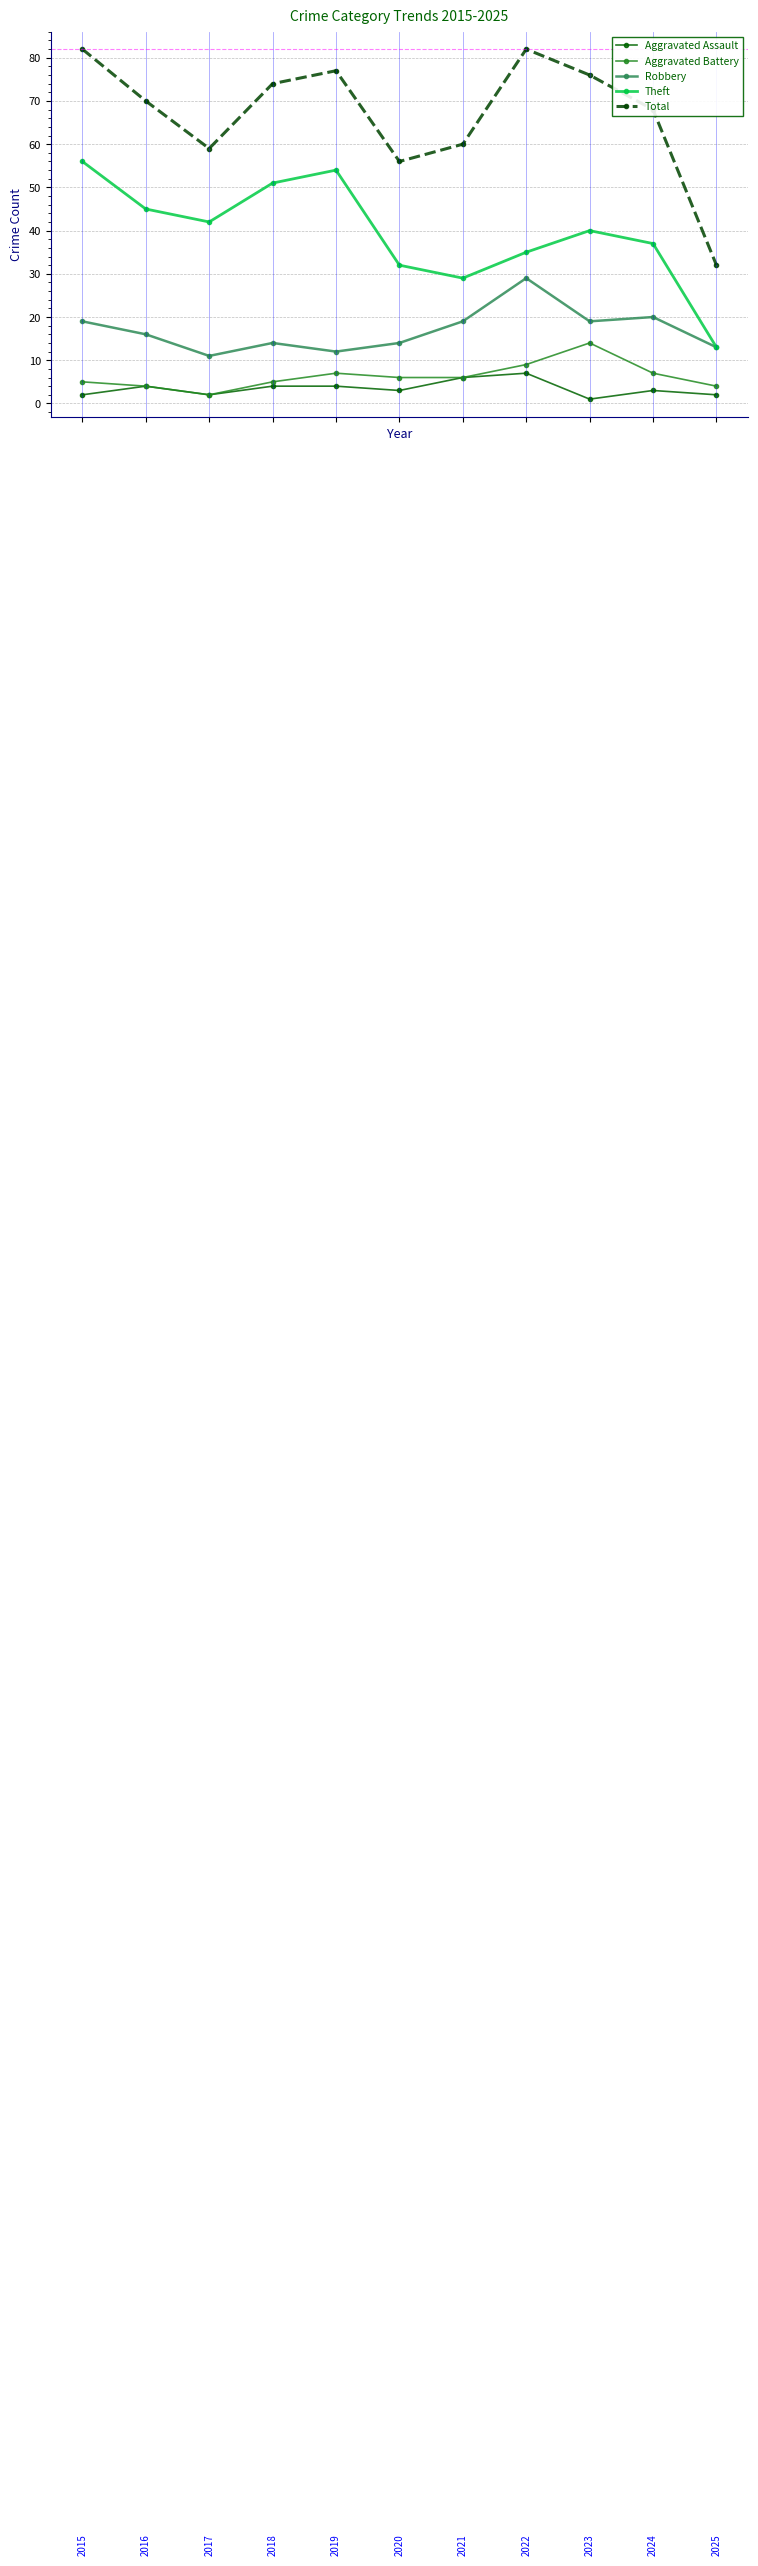

At how many categories does at least one series exceed 33?

10